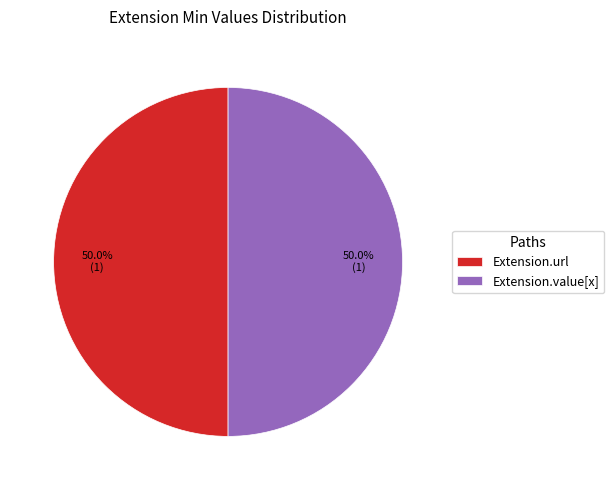

What percentage is the Extension.value[x] slice, to the nearest percent?

50%